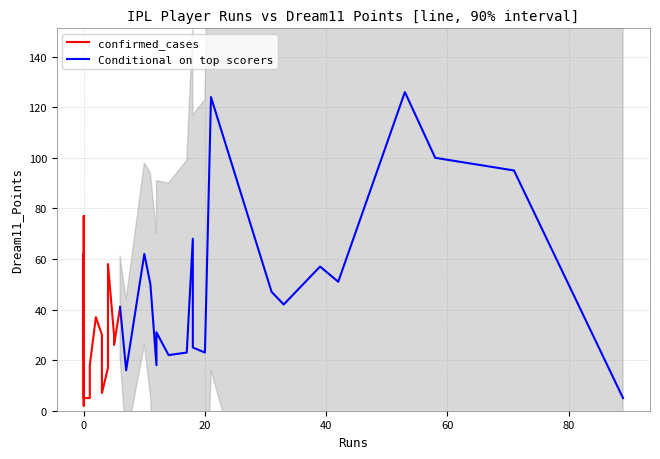

Count the number of data series in this chart.

2